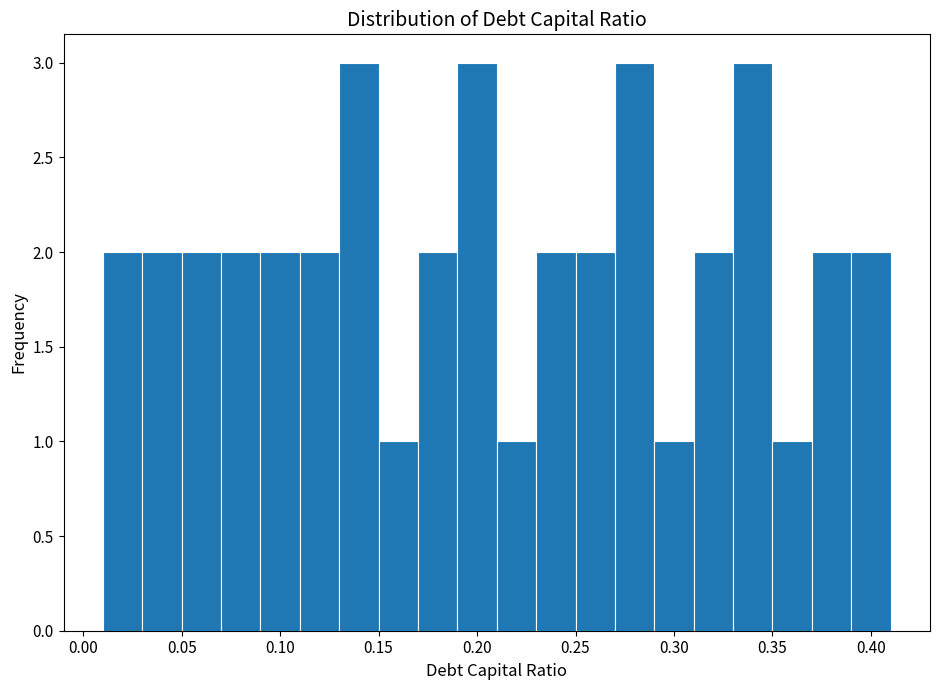

How tall is the bar that spans 0.11 to 0.13 on the x-axis? The values are not printed on the chart, so give them approximately, as read against the axis.

2